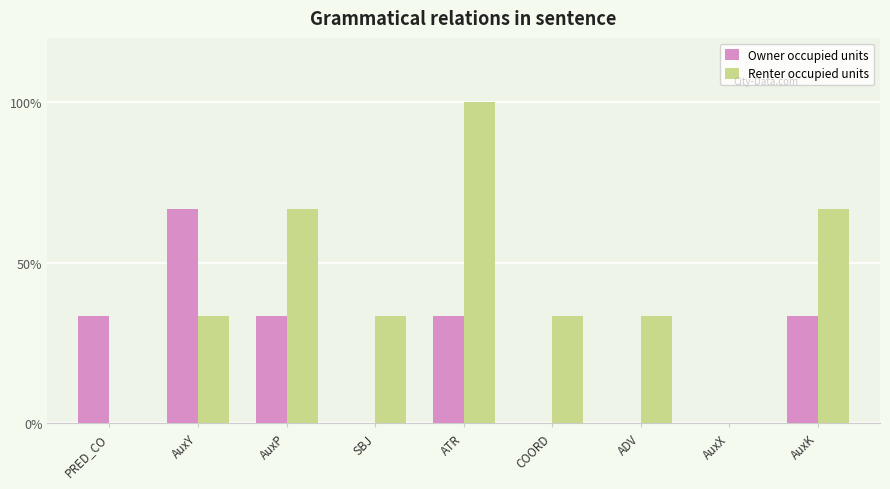

What is the sum of the Owner occupied units values at AuxK and PRED_CO?

66.7